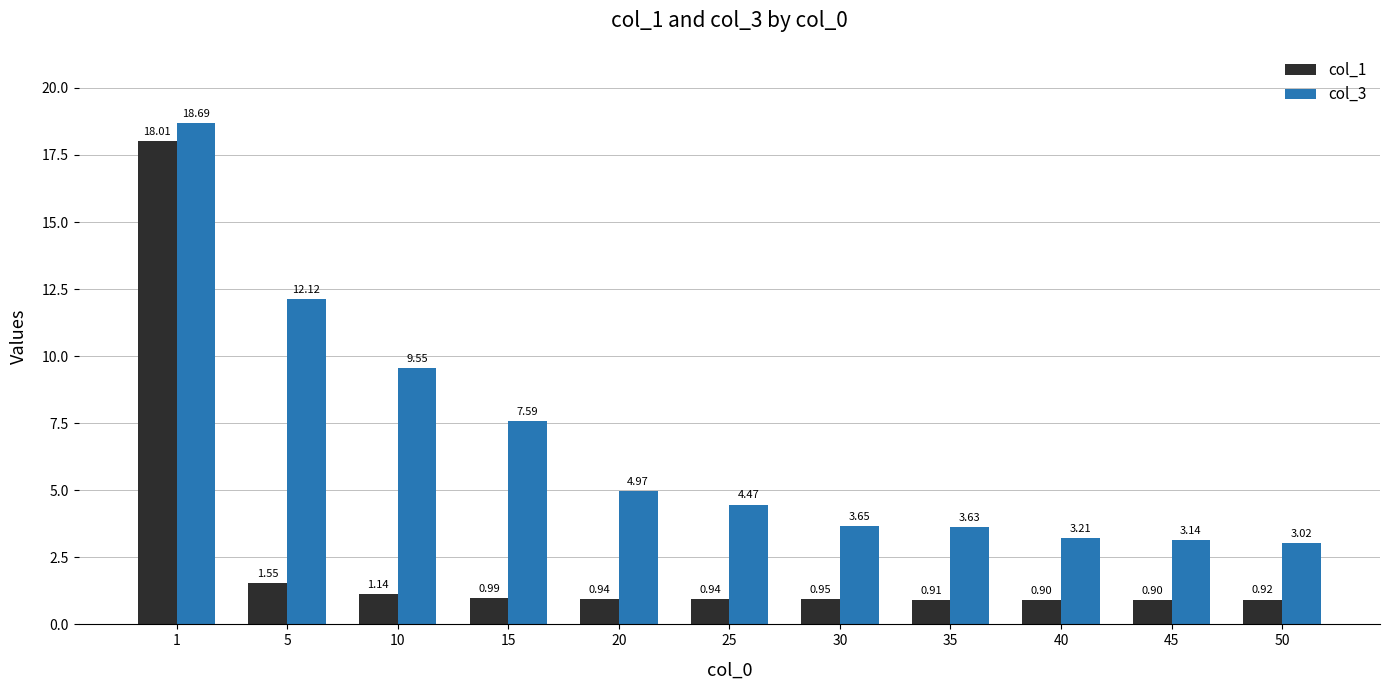

What is the sum of all col_1 values?

28.1